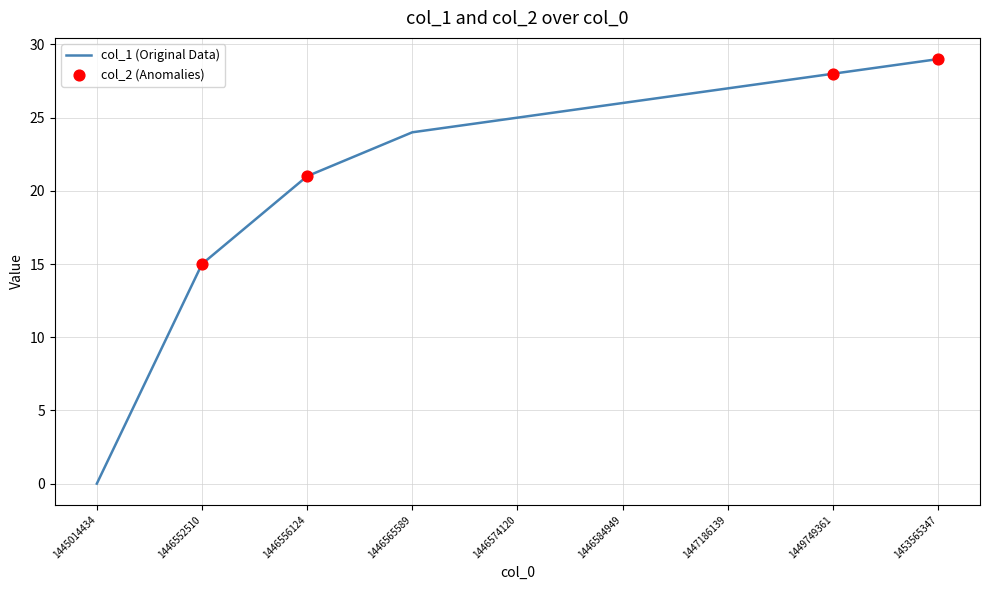

Between 1446565589 and 1449749361, which is larger?

1449749361